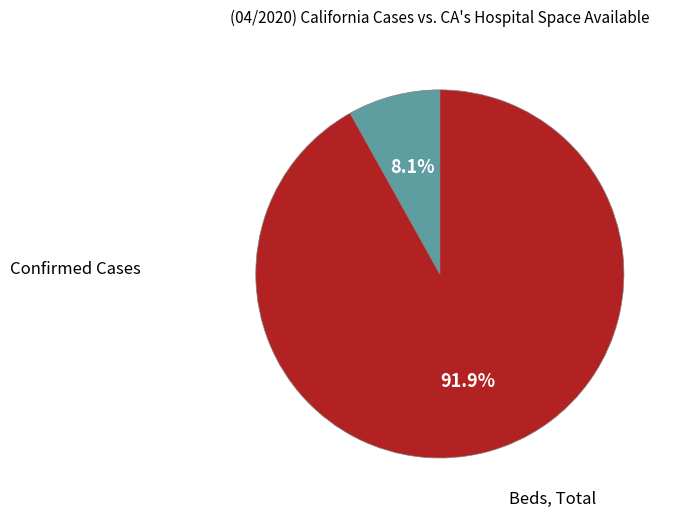

To the nearest percent, what is the average slice percentage?

50%